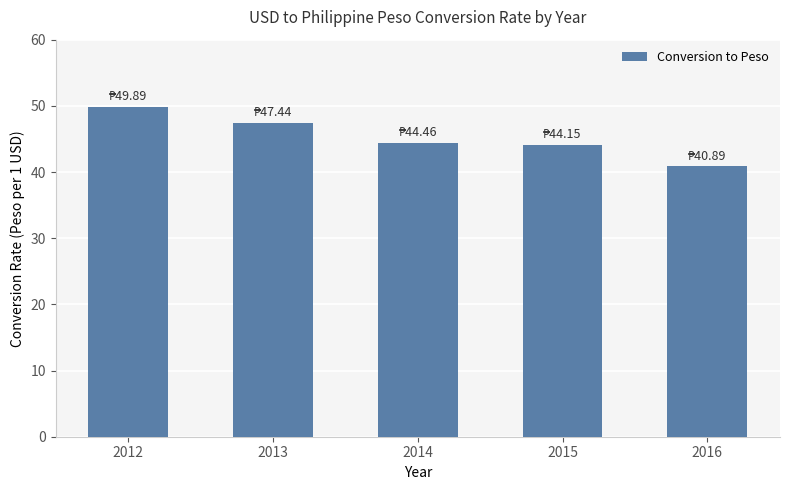

At which label does the data first exceed 44?

2012